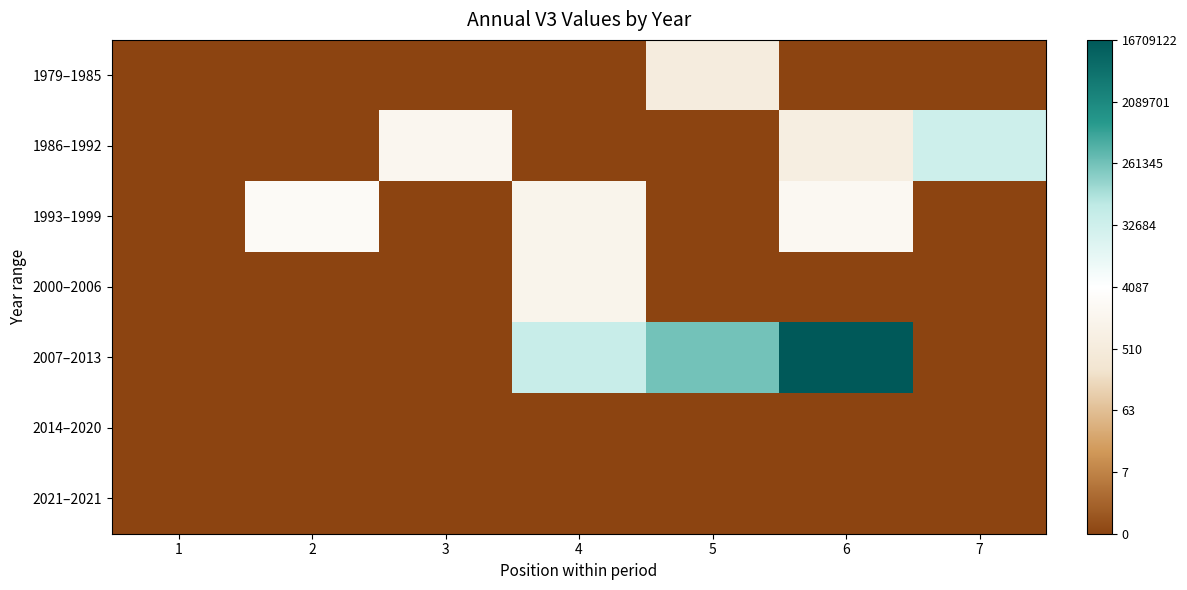

Between 5 and 7, which is larger?

5